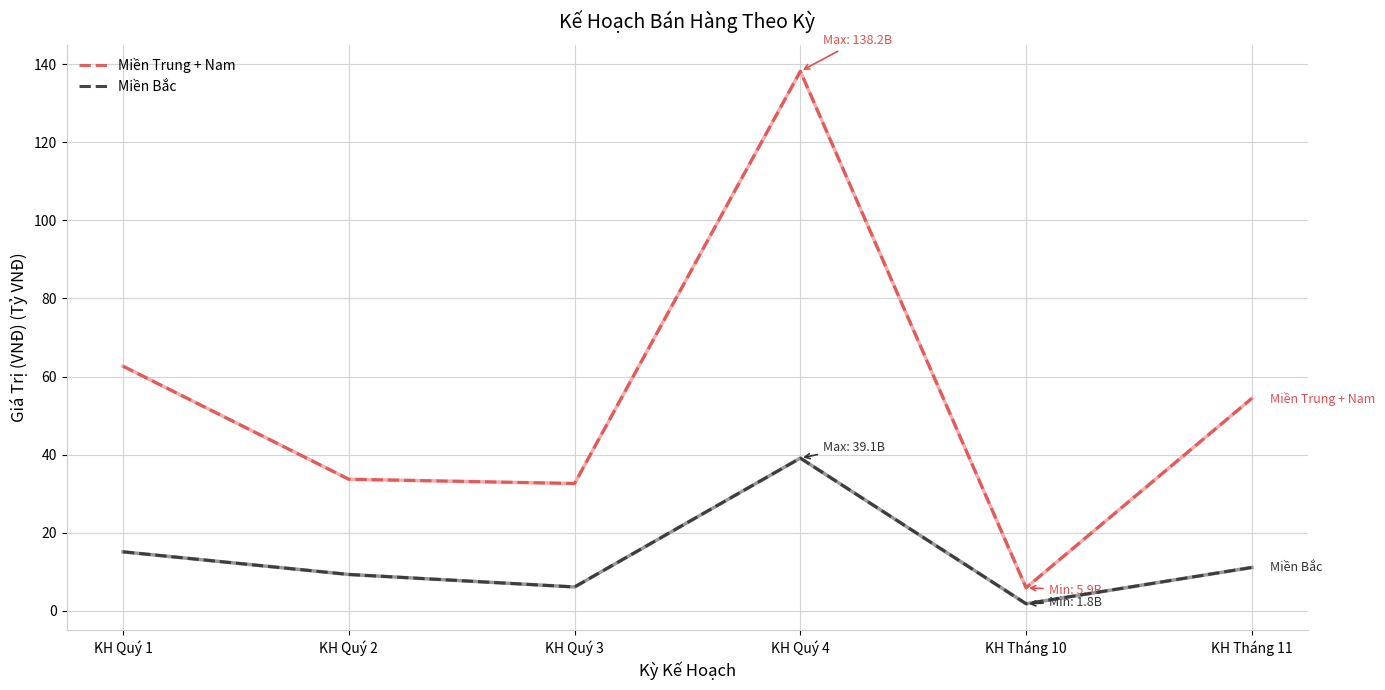

What is the difference between the Miền Bắc values at KH Tháng 11 and KH Quý 3?

5.0